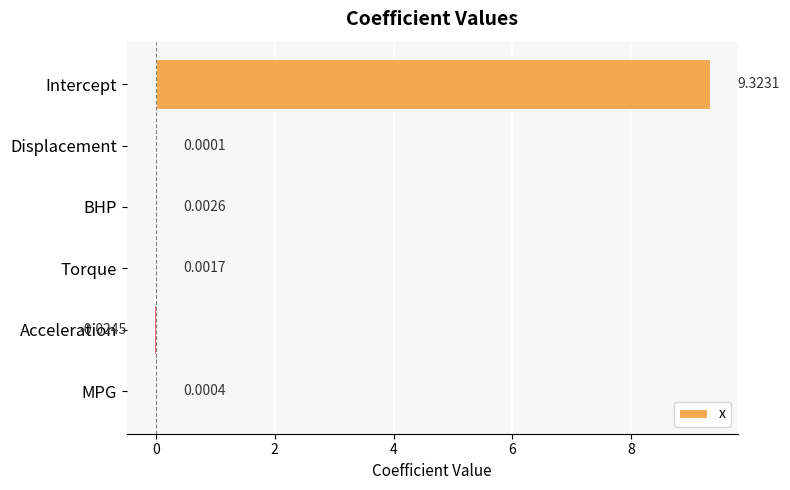

At which label is the value closest to 4?

BHP